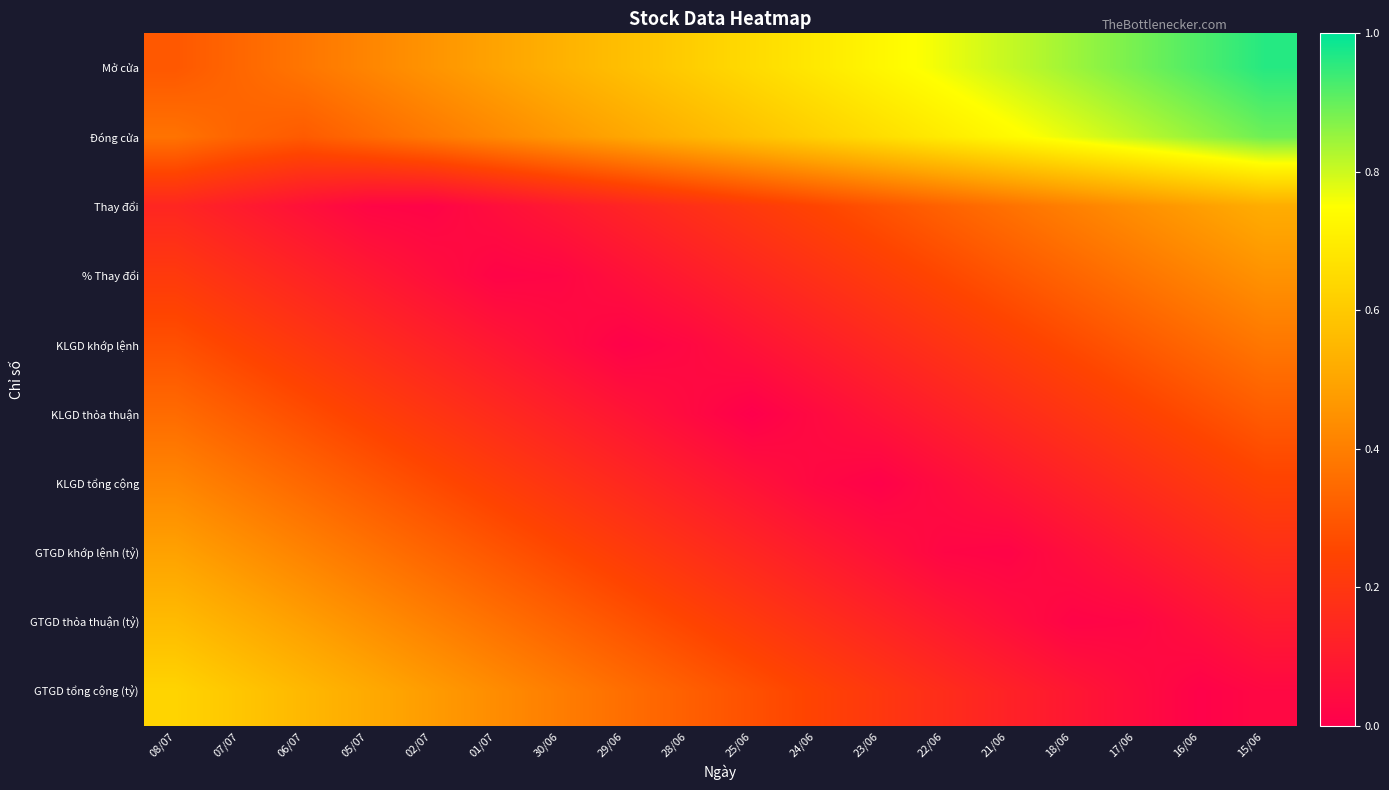

Reading left to right, what are all the values shown in this chart?

Mở cửa: 08/07=0.3	07/07=0.3	06/07=0.4	05/07=0.4	02/07=0.5	01/07=0.5	30/06=0.5	29/06=0.6	28/06=0.6	25/06=0.6	24/06=0.7	23/06=0.7	22/06=0.8	21/06=0.8	18/06=0.8	17/06=0.9	16/06=0.9	15/06=1.0
Đóng cửa: 08/07=0.4	07/07=0.3	06/07=0.3	05/07=0.3	02/07=0.4	01/07=0.4	30/06=0.5	29/06=0.5	28/06=0.5	25/06=0.6	24/06=0.6	23/06=0.7	22/06=0.7	21/06=0.7	18/06=0.8	17/06=0.8	16/06=0.9	15/06=0.9
Thay đổi: 08/07=0.1	07/07=0.1	06/07=0.1	05/07=0.0	02/07=0.0	01/07=0.1	30/06=0.1	29/06=0.1	28/06=0.2	25/06=0.2	24/06=0.2	23/06=0.3	22/06=0.3	21/06=0.4	18/06=0.4	17/06=0.4	16/06=0.5	15/06=0.5
% Thay đổi: 08/07=0.2	07/07=0.2	06/07=0.1	05/07=0.1	02/07=0.1	01/07=0.0	30/06=0.0	29/06=0.1	28/06=0.1	25/06=0.1	24/06=0.2	23/06=0.2	22/06=0.3	21/06=0.3	18/06=0.3	17/06=0.4	16/06=0.4	15/06=0.5
KLGD khớp lệnh: 08/07=0.3	07/07=0.2	06/07=0.2	05/07=0.2	02/07=0.1	01/07=0.1	30/06=0.0	29/06=0.0	28/06=0.0	25/06=0.1	24/06=0.1	23/06=0.1	22/06=0.2	21/06=0.2	18/06=0.3	17/06=0.3	16/06=0.3	15/06=0.4
KLGD thỏa thuận: 08/07=0.3	07/07=0.3	06/07=0.3	05/07=0.2	02/07=0.2	01/07=0.2	30/06=0.1	29/06=0.1	28/06=0.0	25/06=0.0	24/06=0.0	23/06=0.1	22/06=0.1	21/06=0.2	18/06=0.2	17/06=0.2	16/06=0.3	15/06=0.3
KLGD tổng cộng: 08/07=0.4	07/07=0.4	06/07=0.3	05/07=0.3	02/07=0.3	01/07=0.2	30/06=0.2	29/06=0.1	28/06=0.1	25/06=0.1	24/06=0.0	23/06=0.0	22/06=0.0	21/06=0.1	18/06=0.1	17/06=0.2	16/06=0.2	15/06=0.2
GTGD khớp lệnh (tỷ): 08/07=0.5	07/07=0.5	06/07=0.4	05/07=0.4	02/07=0.3	01/07=0.3	30/06=0.3	29/06=0.2	28/06=0.2	25/06=0.1	24/06=0.1	23/06=0.1	22/06=0.0	21/06=0.0	18/06=0.1	17/06=0.1	16/06=0.1	15/06=0.2
GTGD thỏa thuận (tỷ): 08/07=0.6	07/07=0.5	06/07=0.5	05/07=0.4	02/07=0.4	01/07=0.4	30/06=0.3	29/06=0.3	28/06=0.2	25/06=0.2	24/06=0.2	23/06=0.1	22/06=0.1	21/06=0.1	18/06=0.0	17/06=0.0	16/06=0.1	15/06=0.1
GTGD tổng cộng (tỷ): 08/07=0.6	07/07=0.6	06/07=0.6	05/07=0.5	02/07=0.5	01/07=0.4	30/06=0.4	29/06=0.4	28/06=0.3	25/06=0.3	24/06=0.2	23/06=0.2	22/06=0.2	21/06=0.1	18/06=0.1	17/06=0.0	16/06=0.0	15/06=0.0